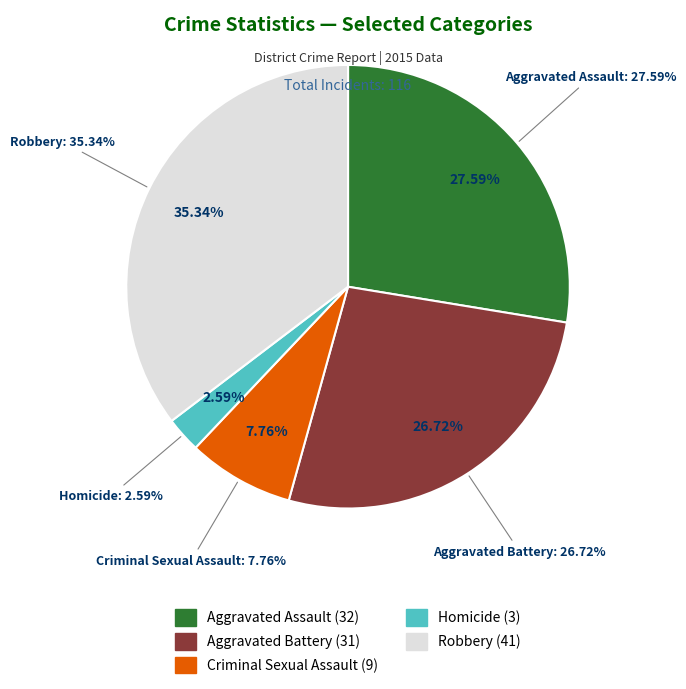

Does Aggravated Battery represent more than half of the total?

No